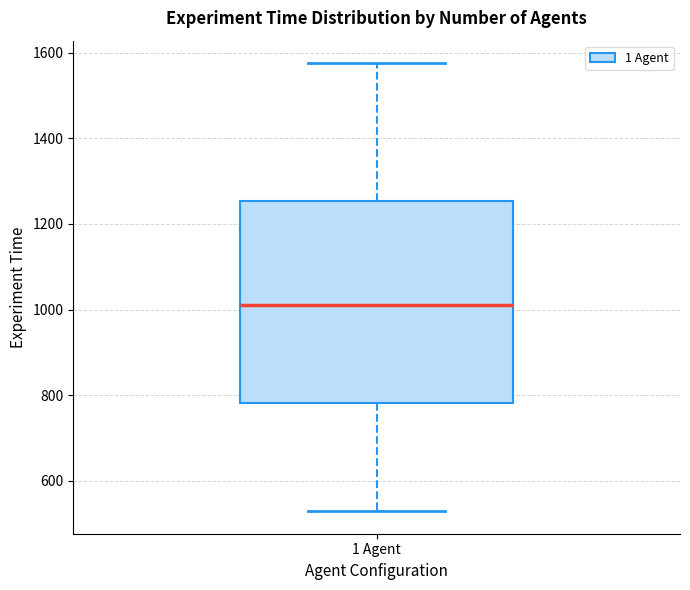

Where does the median line of the box for 1 Agent sit on the y-axis? The values are not printed on the chart, so give them approximately, as read against the axis.

1020